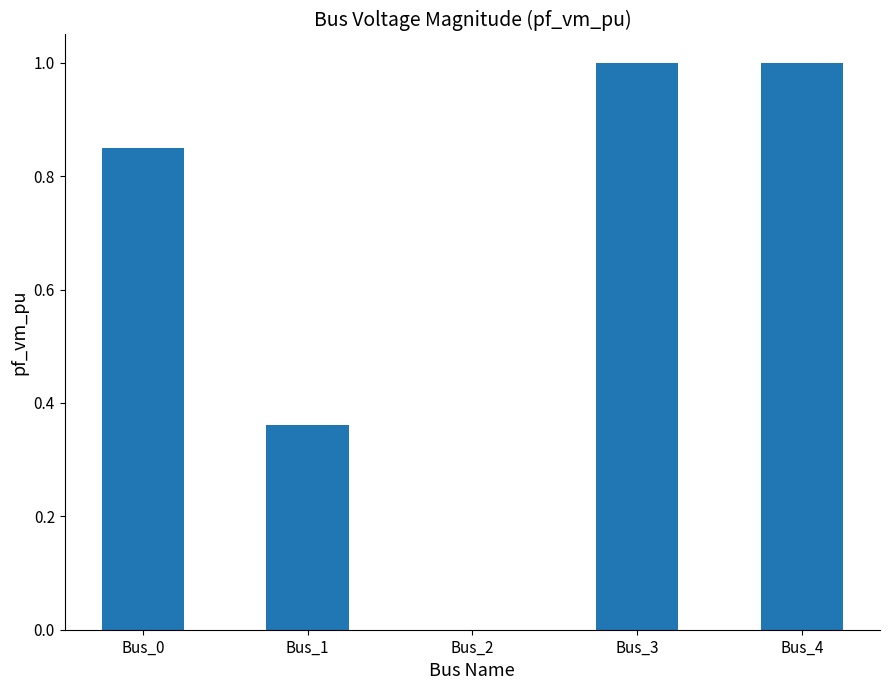

Between Bus_0 and Bus_3, which is larger?

Bus_3